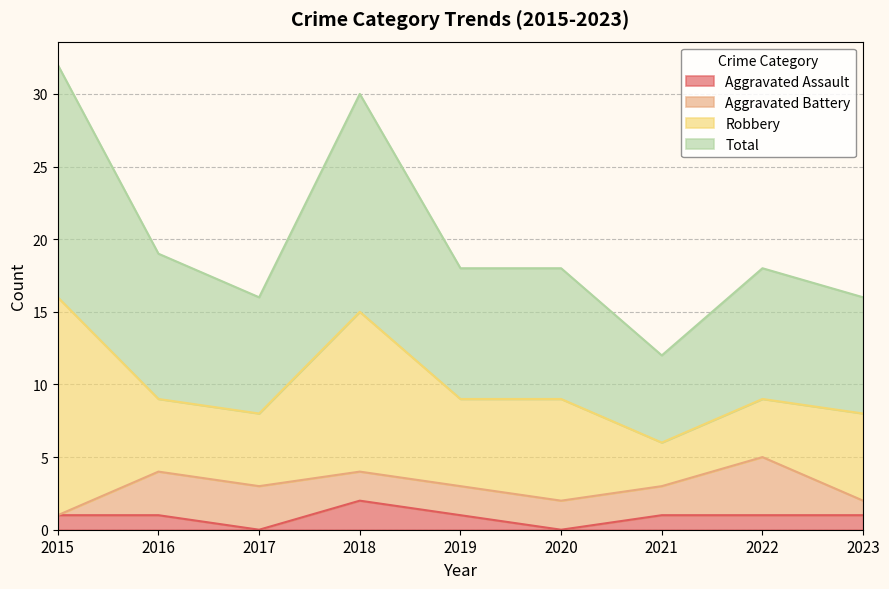

What is the approximate value of Aggravated Assault at 2019?

1